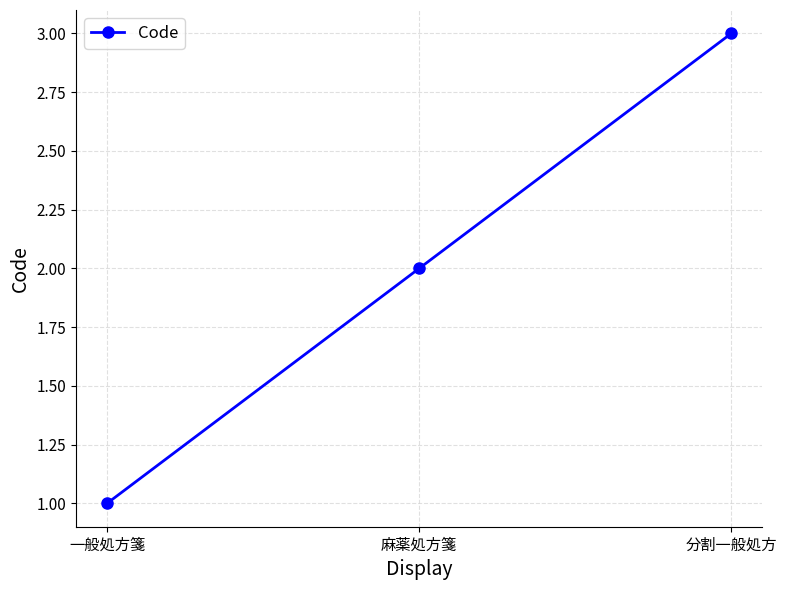

Reading right to left, what are all the values shown in this chart?

分割一般処方=3	麻薬処方箋=2	一般処方箋=1